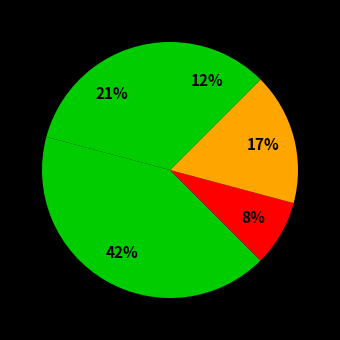

Which category has the biggest portion of the pie?

Alvás